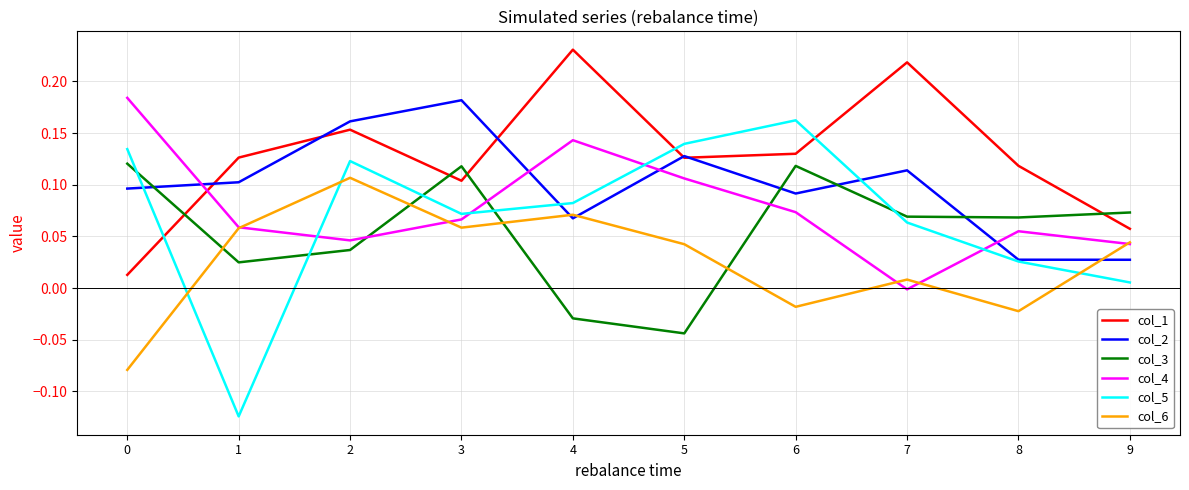

True or false: col_2 and col_5 cross at least once.

True